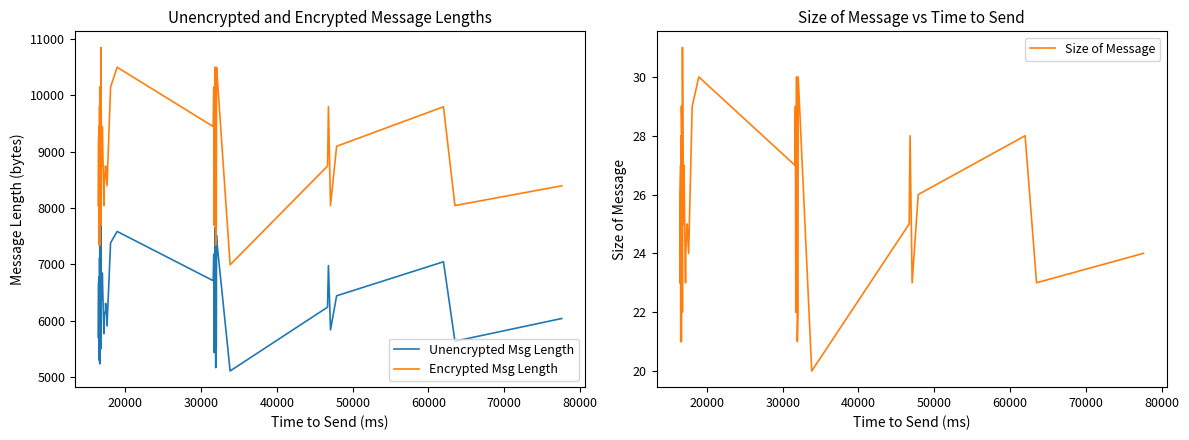

True or false: Unencrypted Msg Length and Encrypted Msg Length intersect in this chart.

False